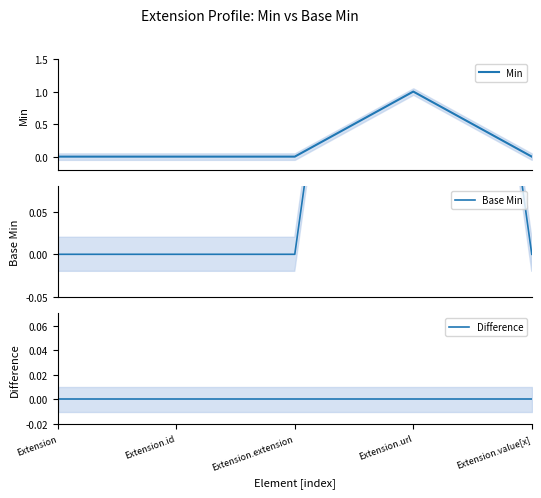

At how many categories does at least one series exceed 0?

1